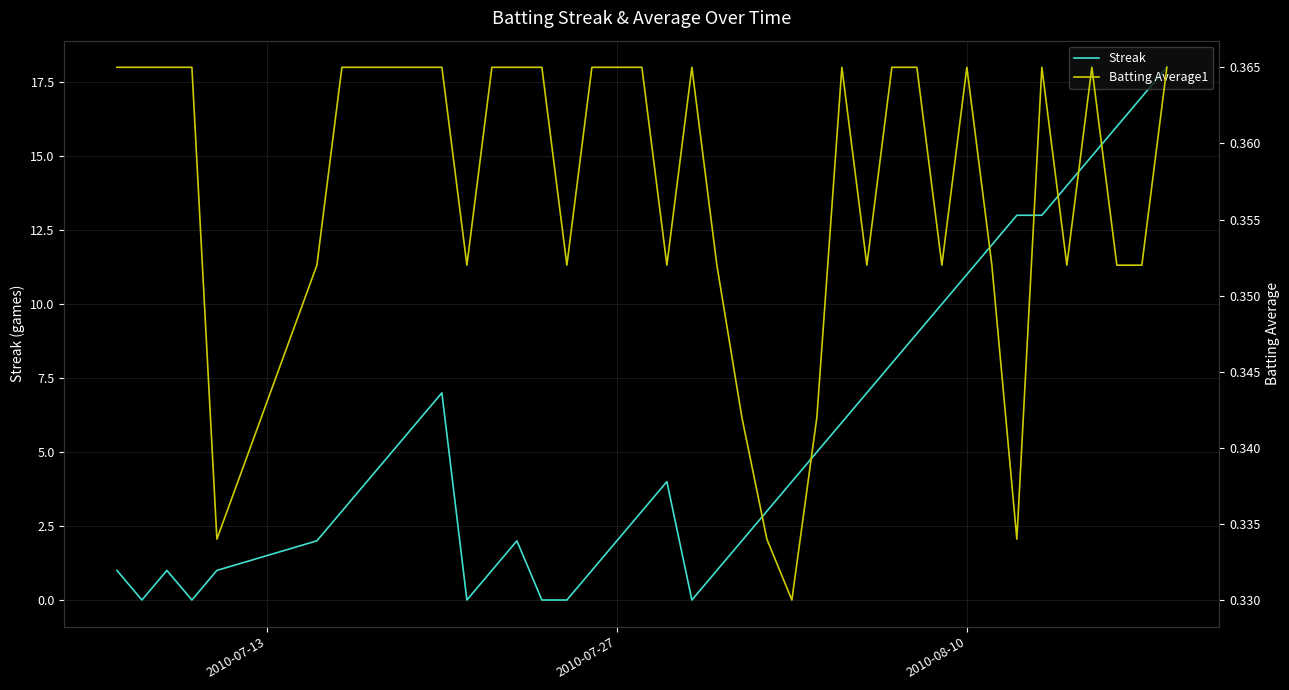

What is the maximum value for Streak?

18